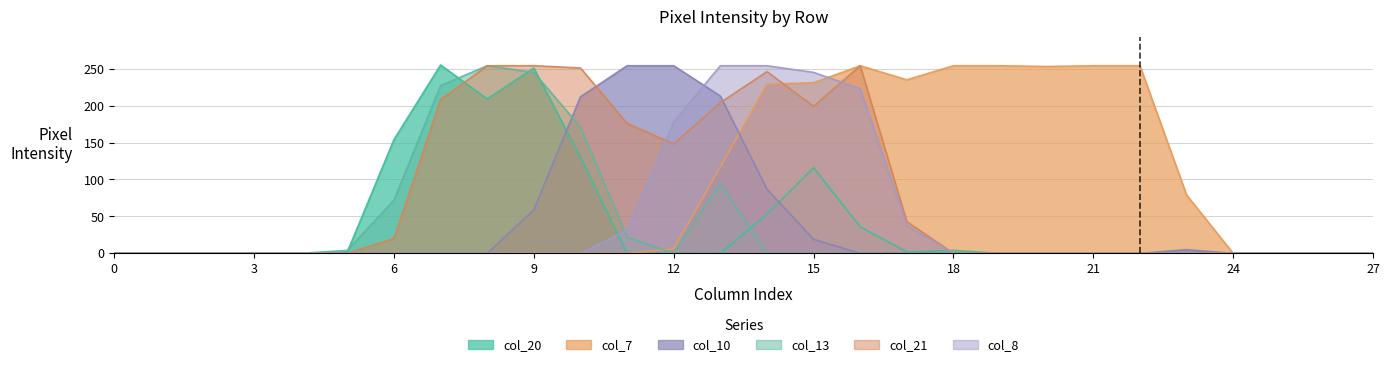

True or false: col_20 has more than 2 points higher than both neighbors.

True